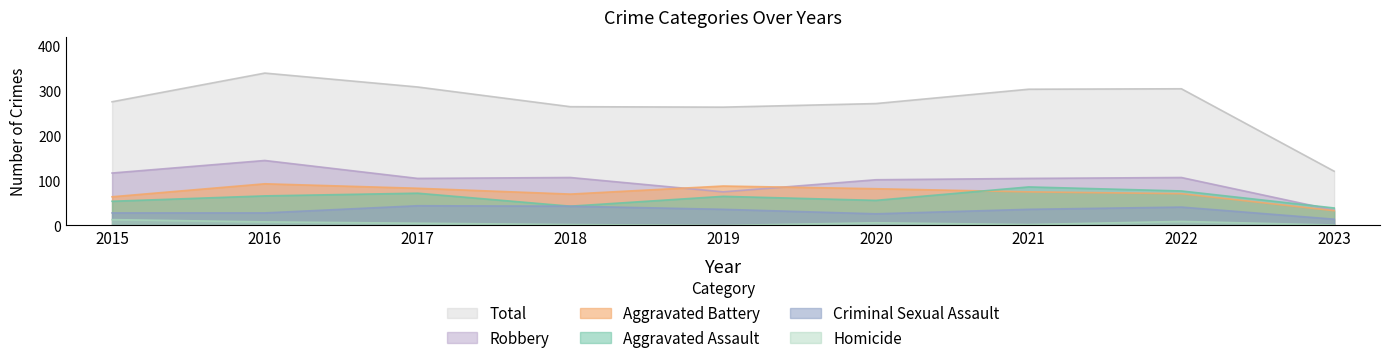

True or false: Aggravated Battery has more than 0 interior local peaks.

True